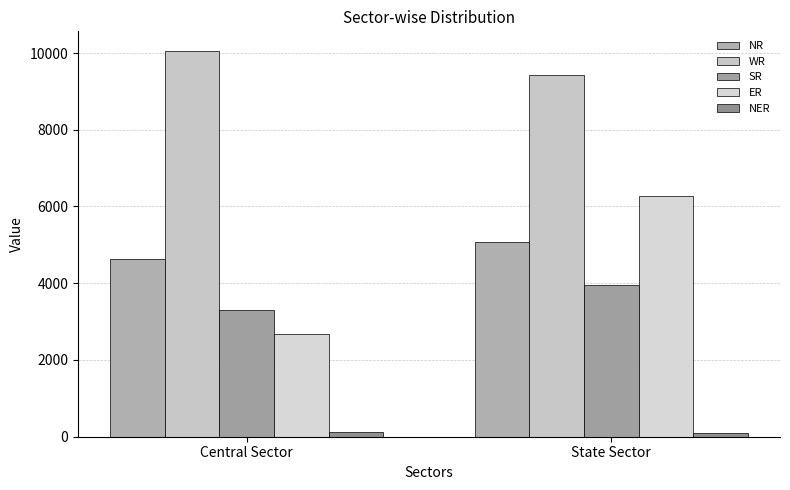

What is the difference between the NR values at Central Sector and State Sector?

442